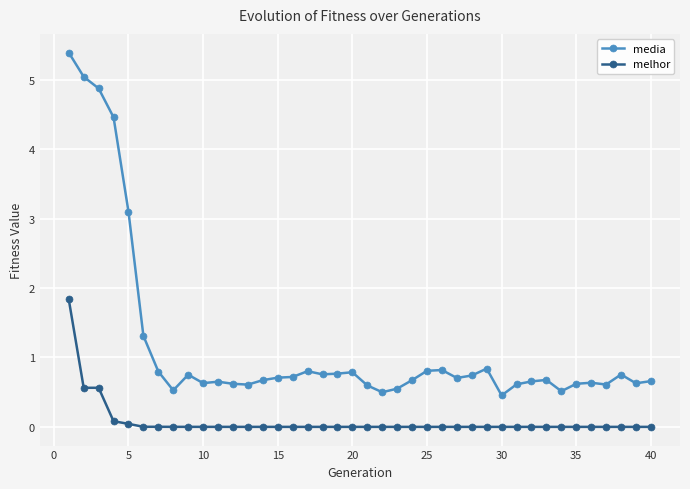

Rank the series by their maximum value, from highest to lowest.

media, melhor